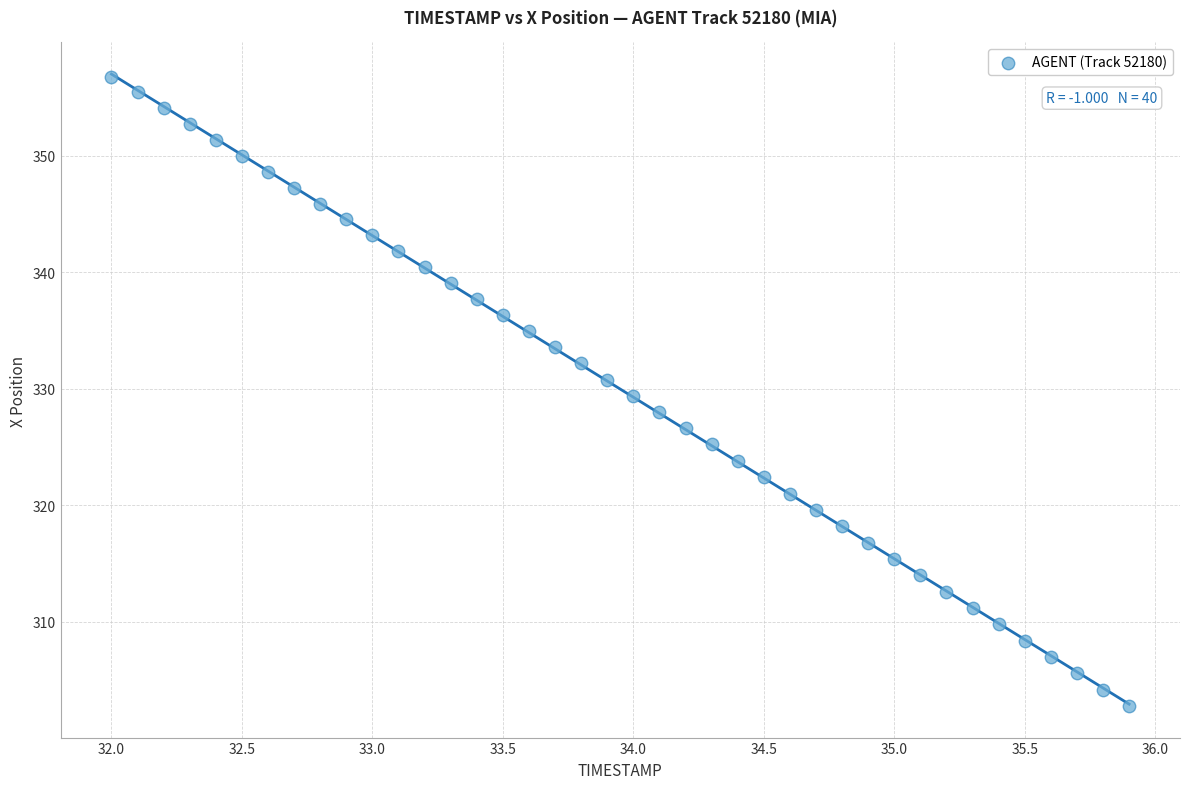

What is the range of X values (max minus min)?

3.9